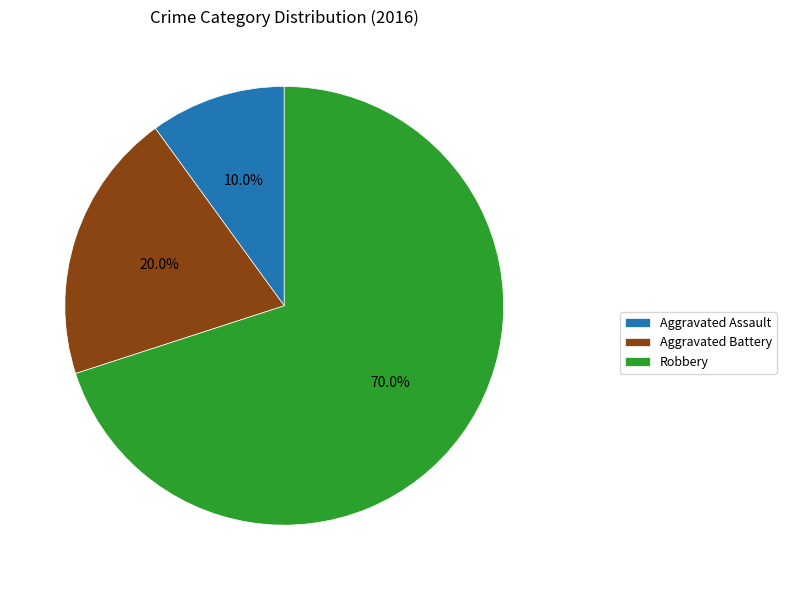

To the nearest percent, what is the difference between the largest and smallest slice percentages?

60%